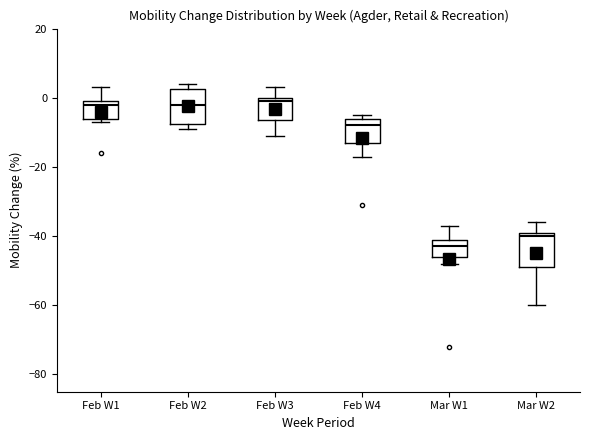

Reading left to right, read every box against the y-axis: the position of its median line, the range the box covers, and the ends of its whiskers. The values are not printed on the chart, so give them approximately, as read against the axis.

Feb W1: median -2, box -6 to 0, whiskers -6 (just below the box's lower edge) to 4
Feb W2: median -2, box -8 to 2, whiskers -8 (just below the box's lower edge) to 4
Feb W3: median 0 (just below the box's upper edge), box -6 to 0, whiskers -10 to 4
Feb W4: median -8, box -12 to -6, whiskers -16 to -4
Mar W1: median -42, box -46 to -40, whiskers -48 to -36
Mar W2: median -40, box -48 to -38, whiskers -60 to -36